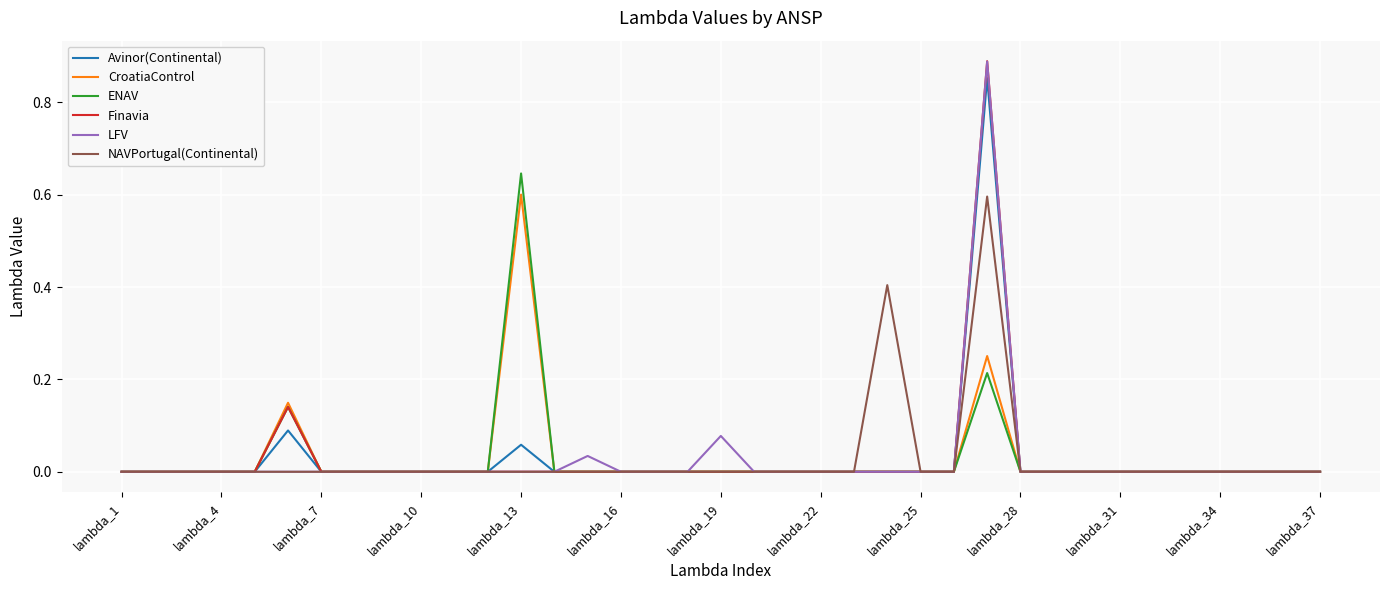

What are all the series names shown in the legend?

Avinor(Continental), CroatiaControl, ENAV, Finavia, LFV, NAVPortugal(Continental)